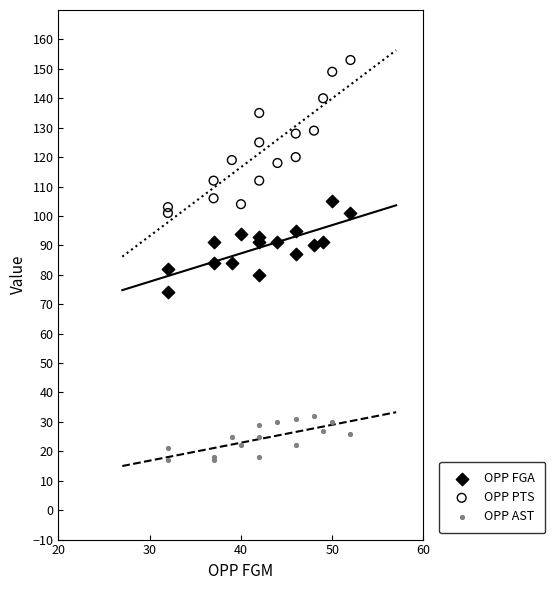

Which series reaches the maximum Y coordinate?

OPP PTS